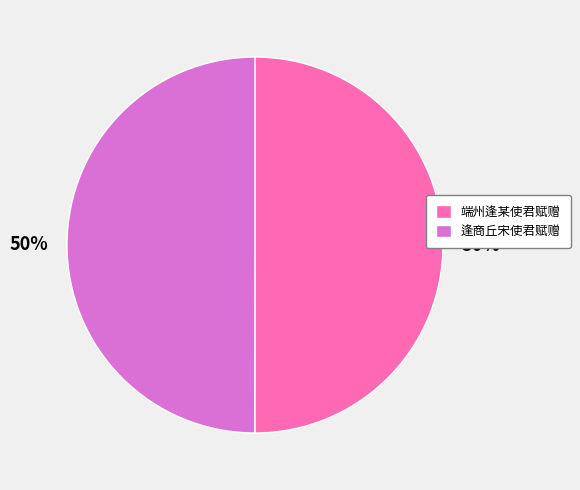

How many segments does this pie chart have?

2